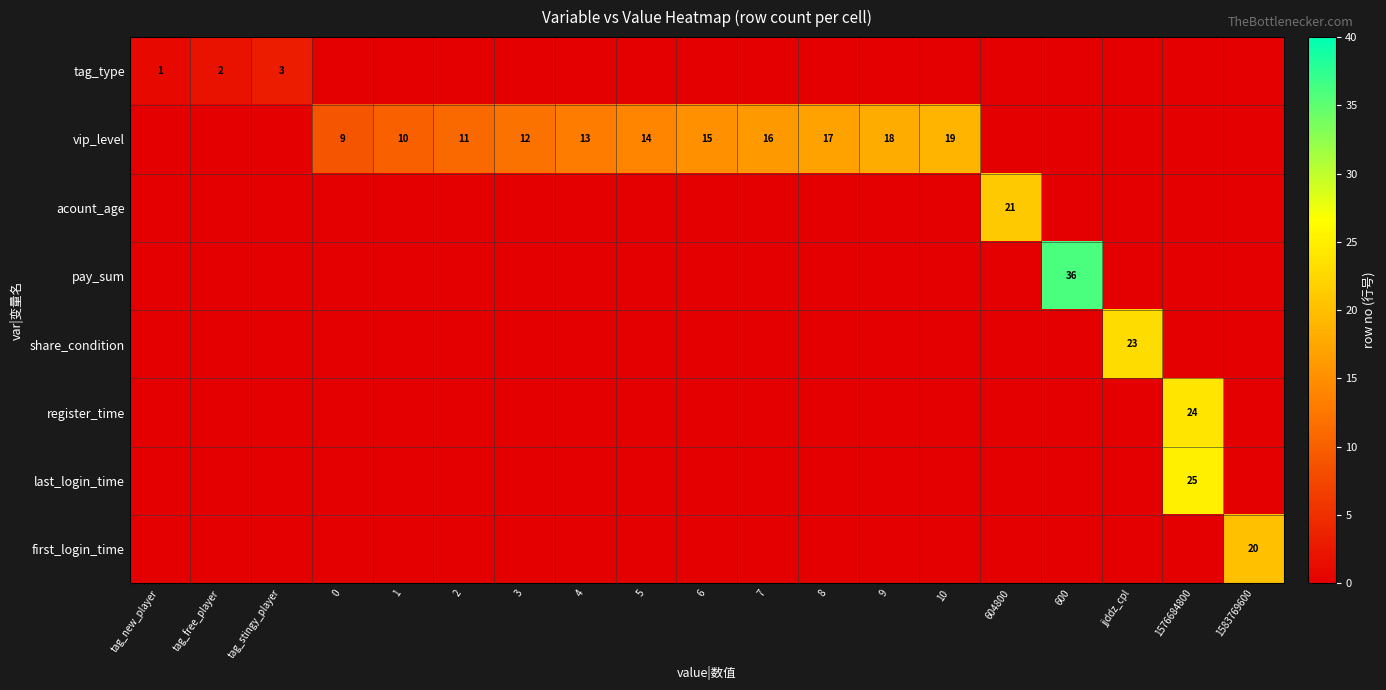

The value of row_0 at jjddz_cpl is -1. True or false?

False